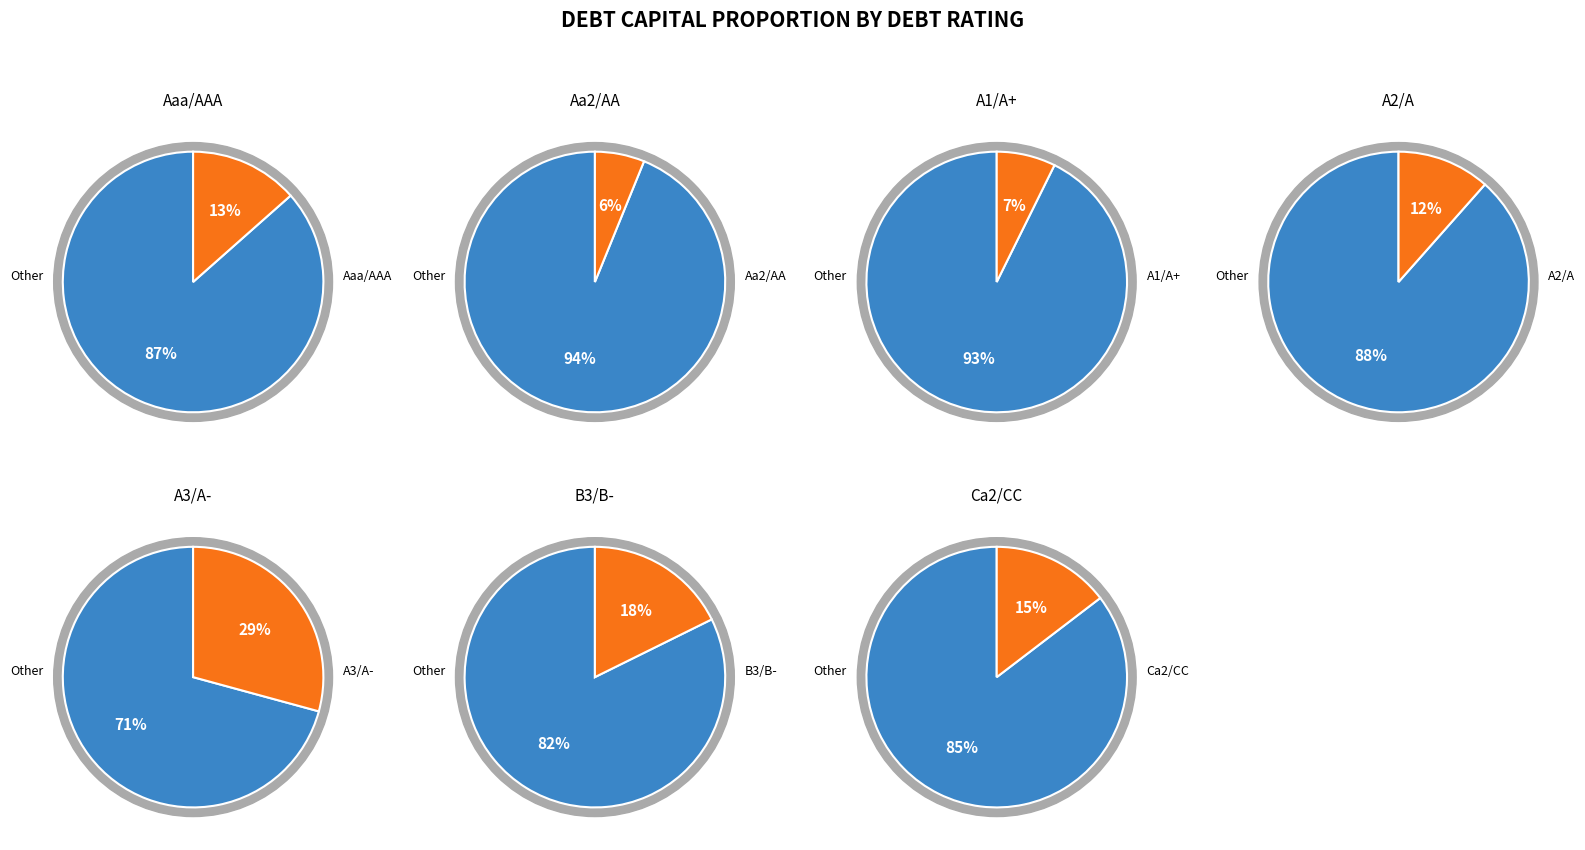

How many slices are in this pie chart?

7